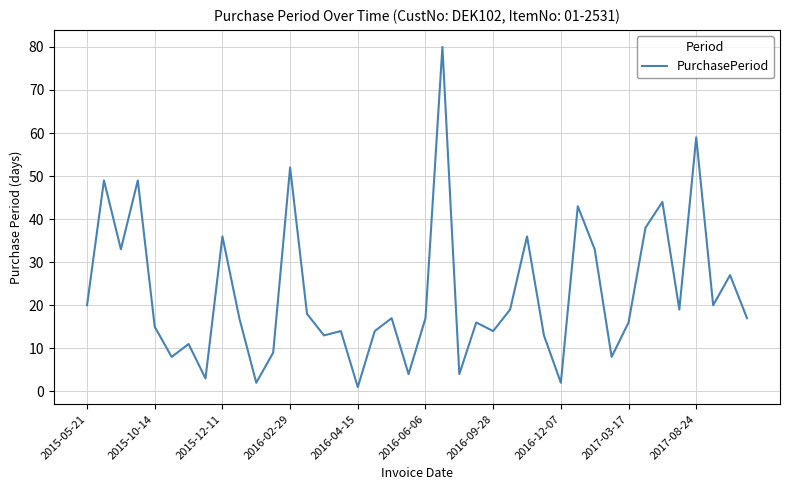

What is the greatest value displayed?

80